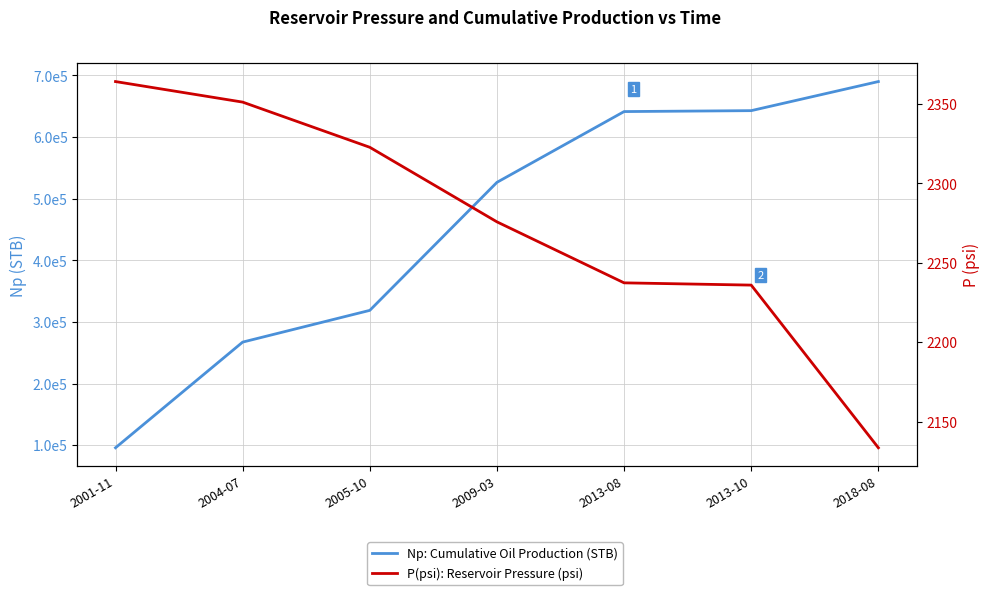

Which series has the largest range (max minus min)?

Np: Cumulative Oil Production (STB)